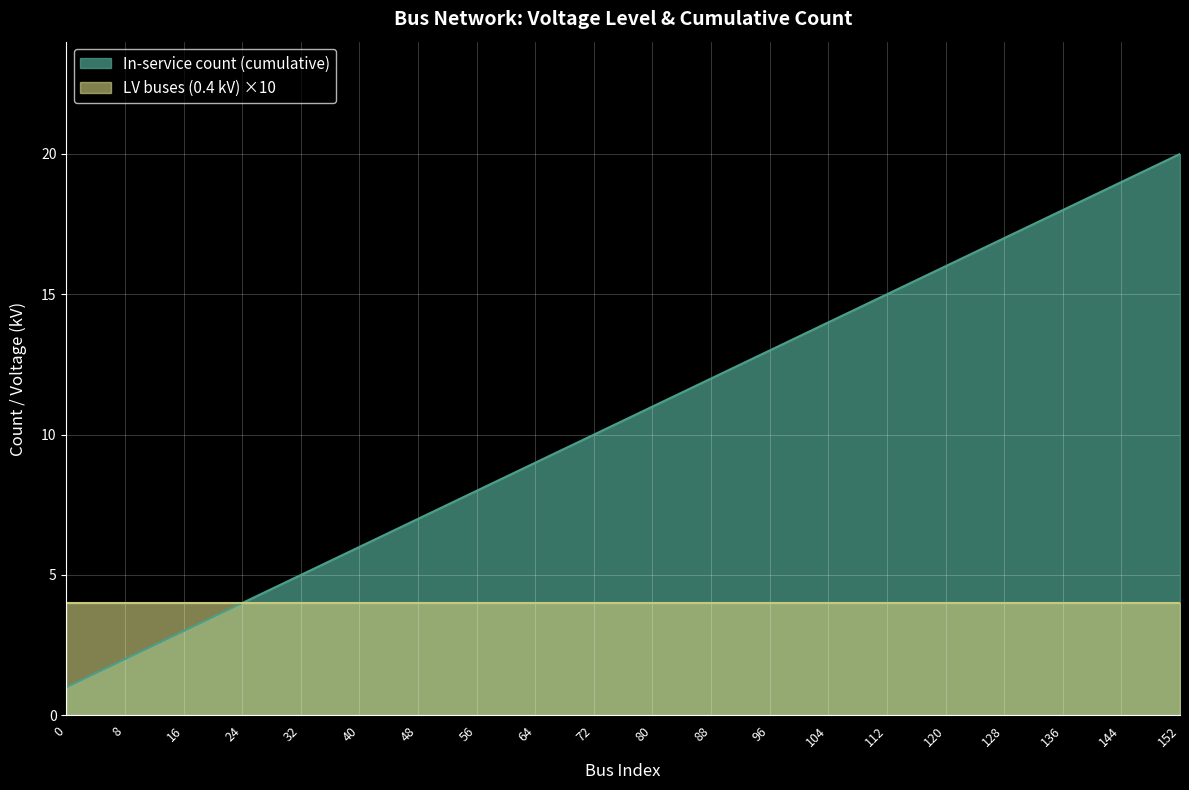

What is the difference between the second highest and minimum values?

18